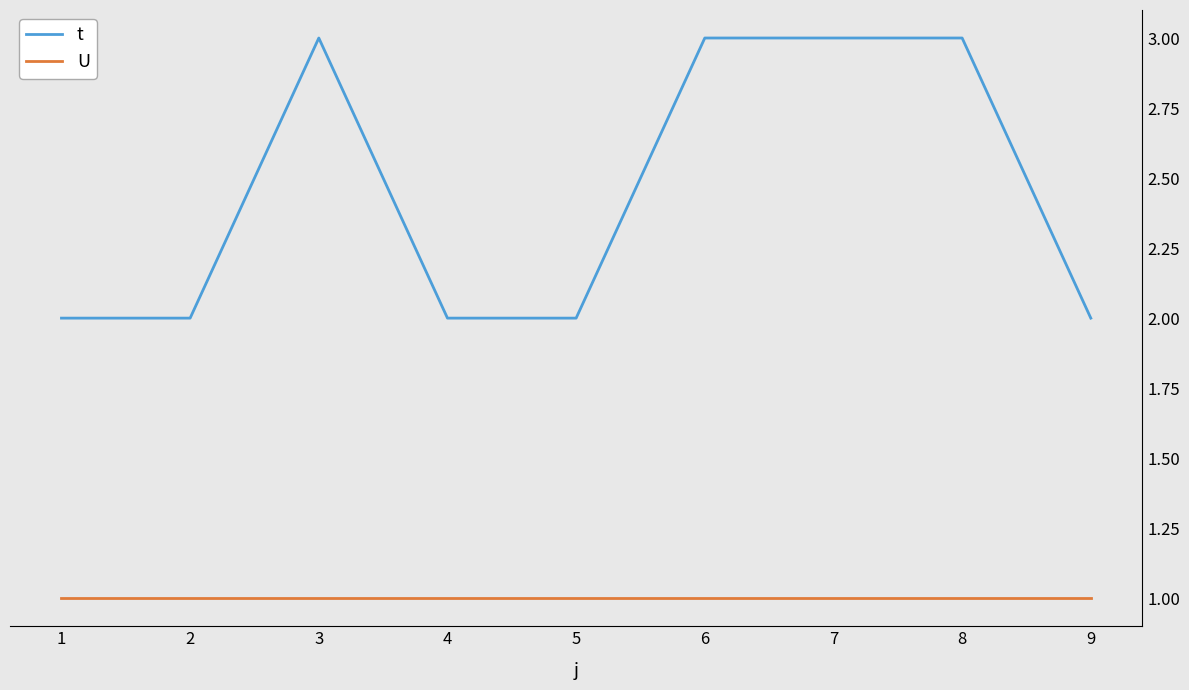

What is the approximate value of t at 3?

3